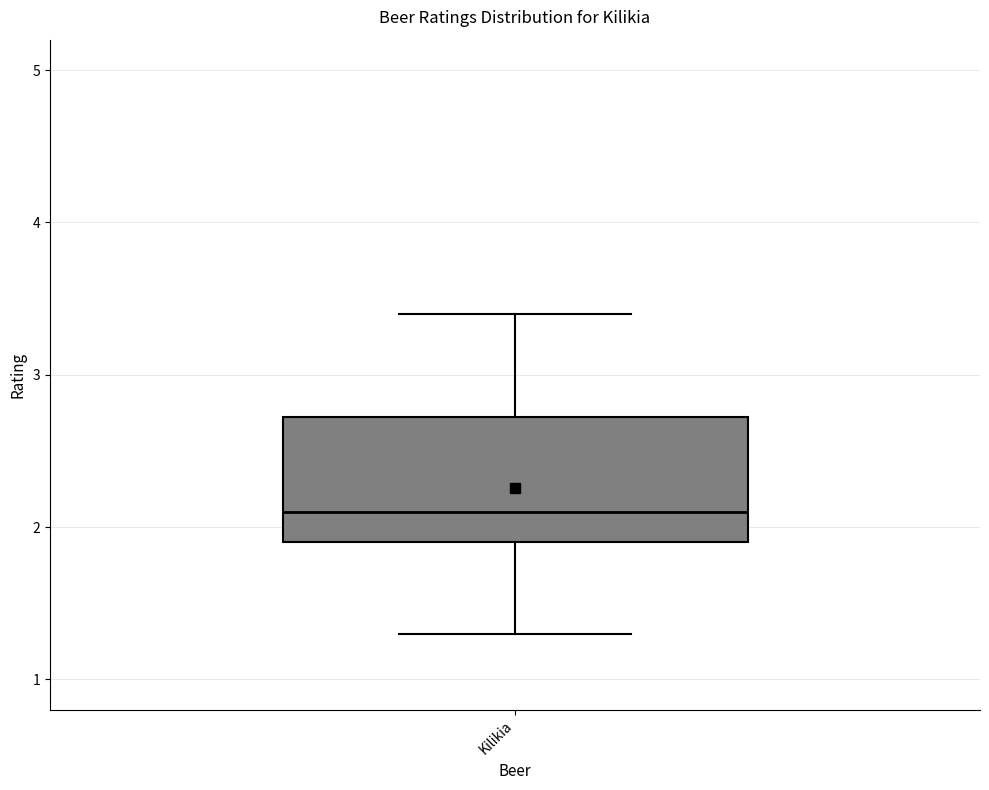

Where does the lower whisker of the box for Kilikia end on the y-axis? The values are not printed on the chart, so give them approximately, as read against the axis.

1.3